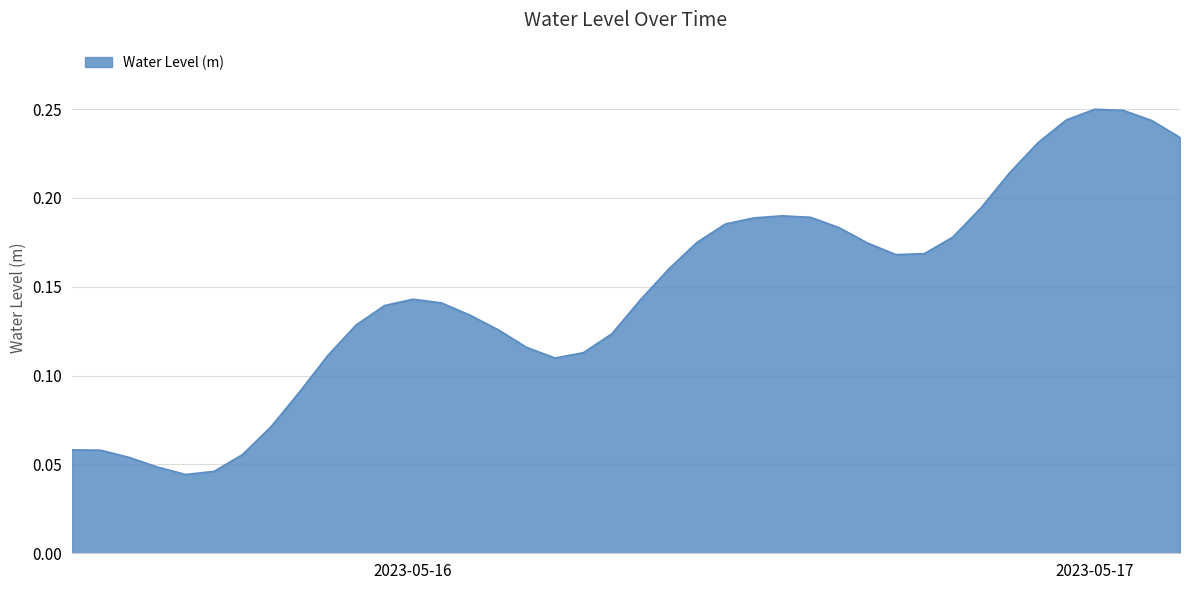

Does the chart display data point markers on the line(s)?

No